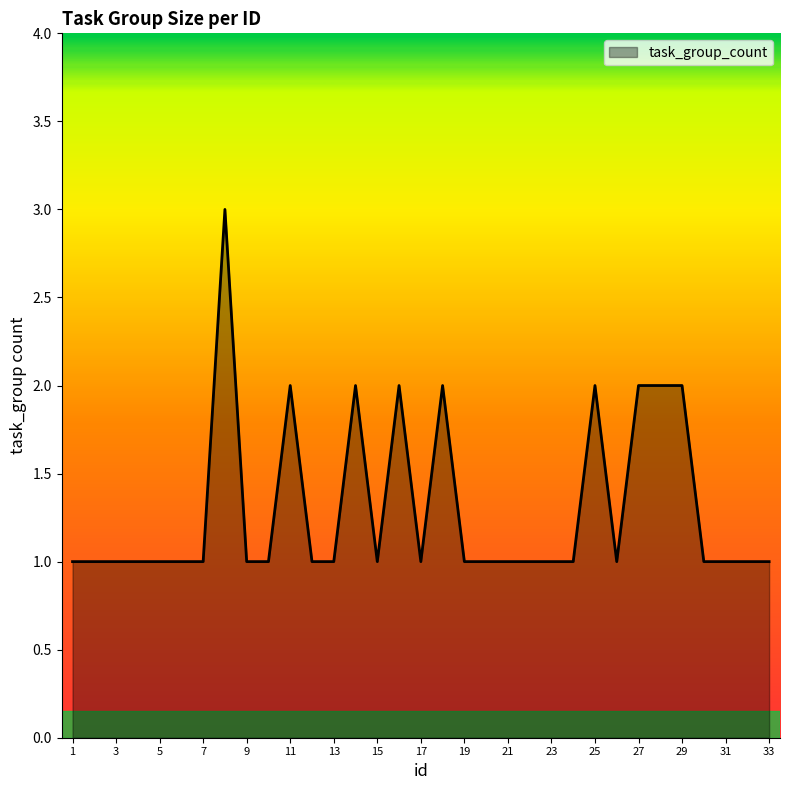

What is the difference between the maximum and minimum values?

2